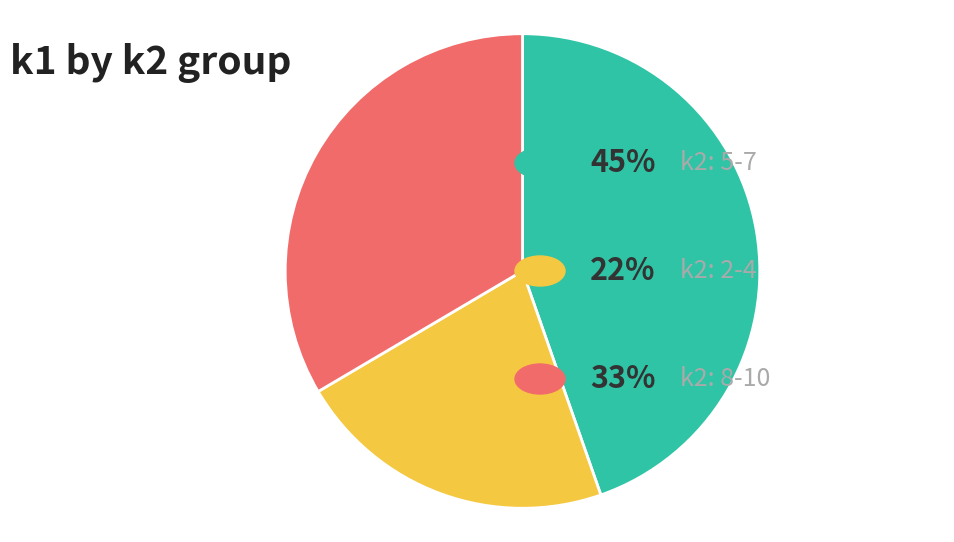

Is there any slice that represents more than half of the pie?

No